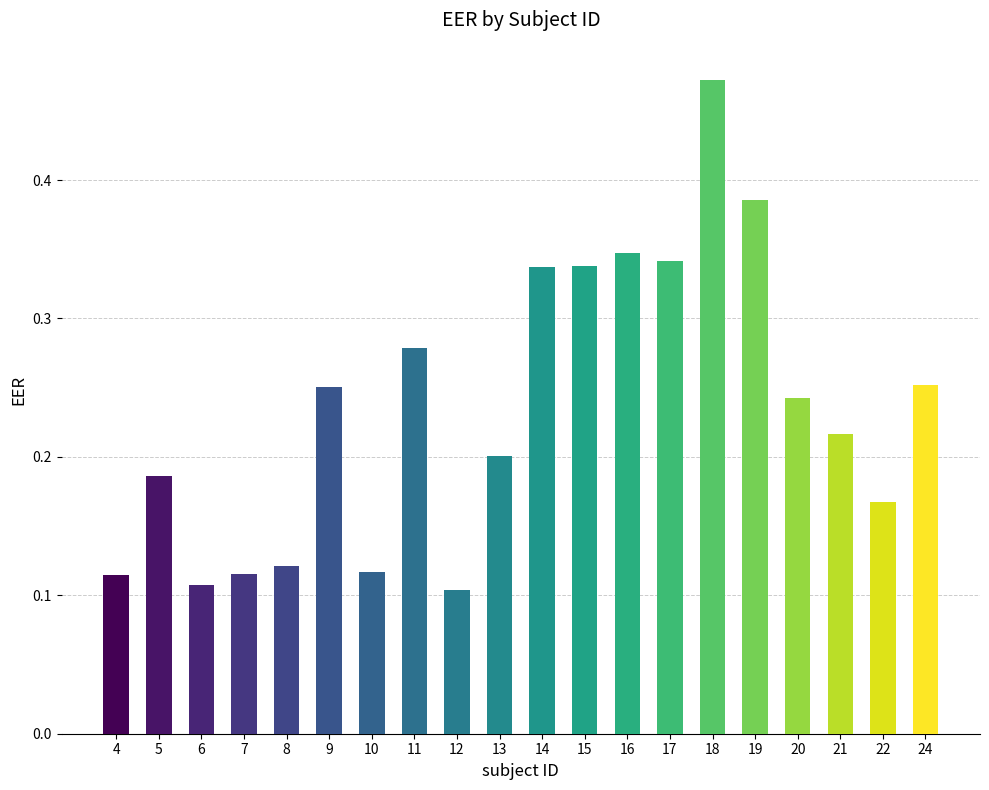

Count the number of data series in this chart.

1